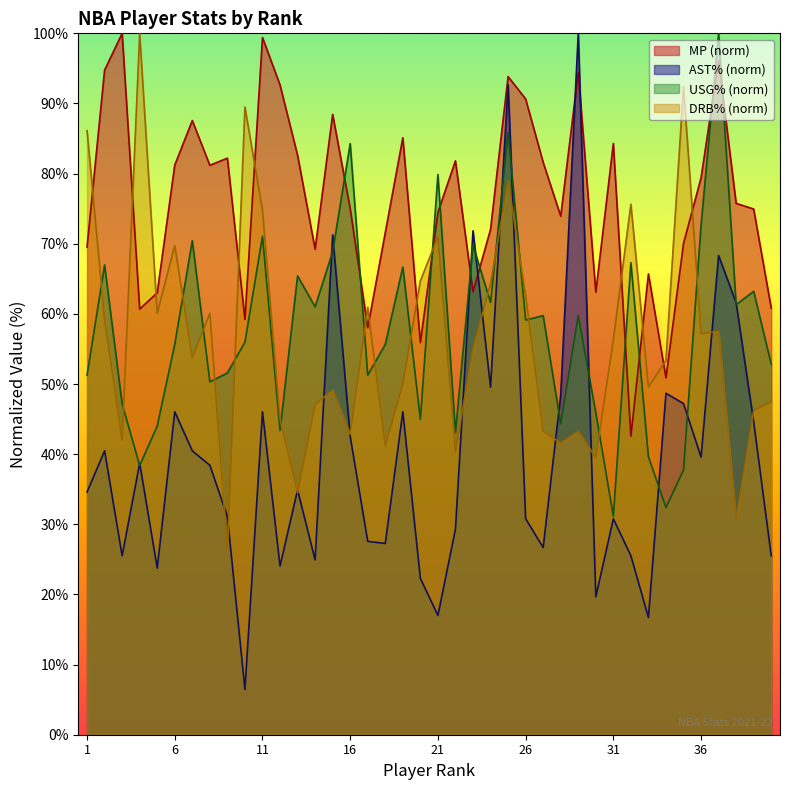

Reading left to right, list all the values displayed in this chart.

MP: 69.5	94.7	100.0	60.7	63.0	81.2	87.6	81.2	82.2	59.2	99.4	92.6	82.6	69.2	88.4	75.0	58.0	71.6	85.1	55.9	74.5	81.8	63.1	72.0	93.8	90.6	81.6	73.9	94.4	63.1	84.3	42.6	65.7	50.9	70.0	79.4	96.1	75.8	74.9	60.8
AST%: 34.6	40.5	25.5	38.7	23.8	46.0	40.5	38.4	31.1	6.5	46.0	24.0	34.9	24.9	71.3	42.5	27.6	27.3	46.0	22.3	17.0	29.3	71.8	49.6	92.7	30.8	26.7	48.4	100.0	19.6	30.8	25.5	16.7	48.7	47.2	39.6	68.3	61.6	44.6	25.5
USG%: 51.3	67.0	47.2	38.4	44.0	55.7	70.4	50.3	51.6	56.0	71.1	43.4	65.4	61.0	68.9	84.3	51.3	55.7	66.7	45.0	79.9	43.1	69.8	61.6	85.8	59.1	59.7	44.3	59.7	45.9	31.1	67.3	39.6	32.4	37.7	72.6	100.0	61.3	63.2	52.8
DRB%: 86.1	59.2	42.0	100.0	60.1	69.7	53.8	60.1	26.1	89.5	74.8	45.0	34.5	47.1	49.2	42.9	60.9	41.2	50.0	64.7	71.0	40.3	55.0	64.3	79.0	62.6	43.3	41.6	43.3	39.5	56.3	75.6	49.6	53.4	92.4	57.1	57.6	30.7	46.2	47.5